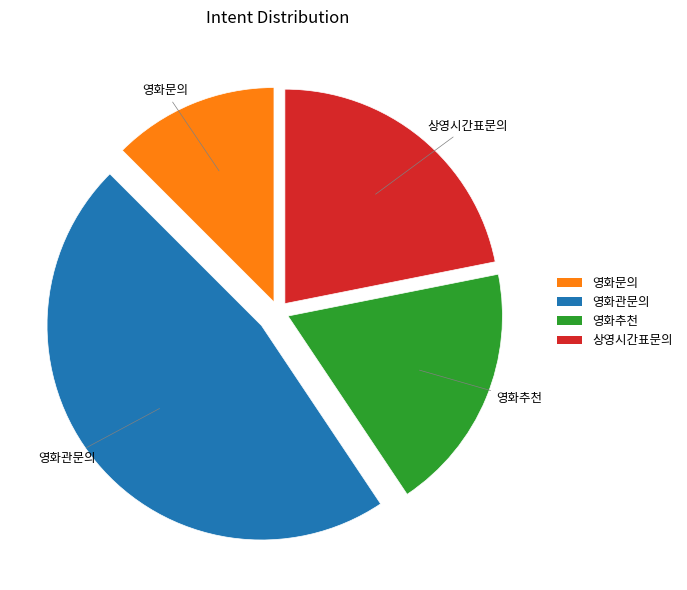

What is the ratio of the value at 영화문의 to the value at 영화관문의?

0.3